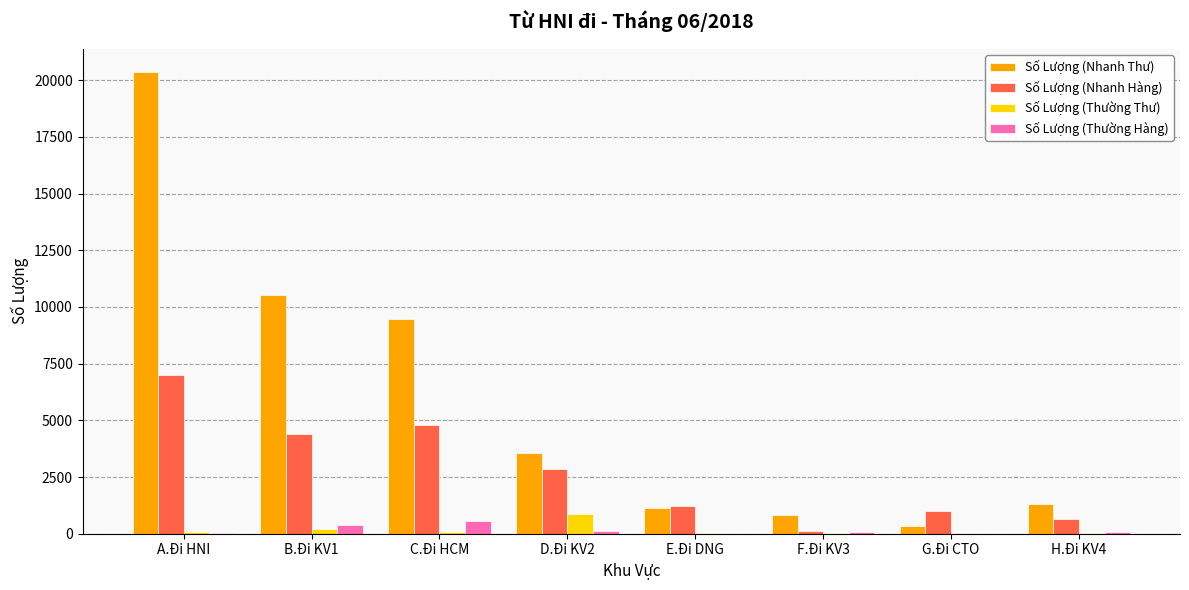

Which series has the largest total across all categories?

Số Lượng (Nhanh Thư)